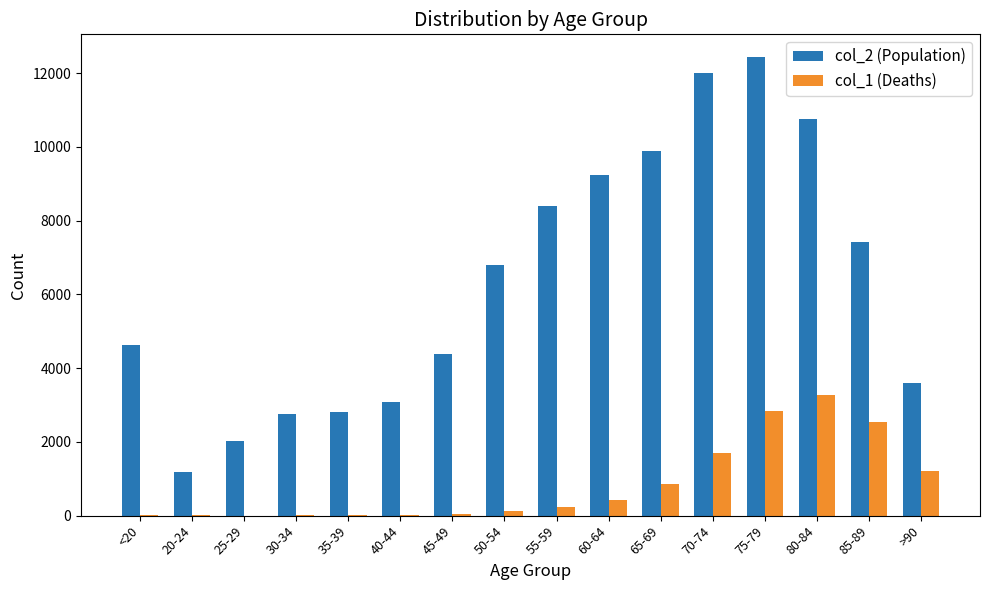

What is the sum of all col_2 (Population) values?

101482